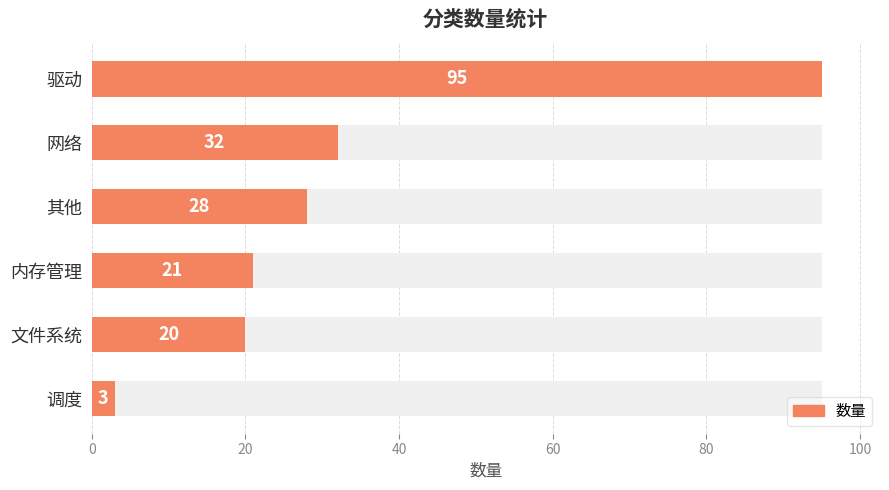

How many bars are there in total?

6